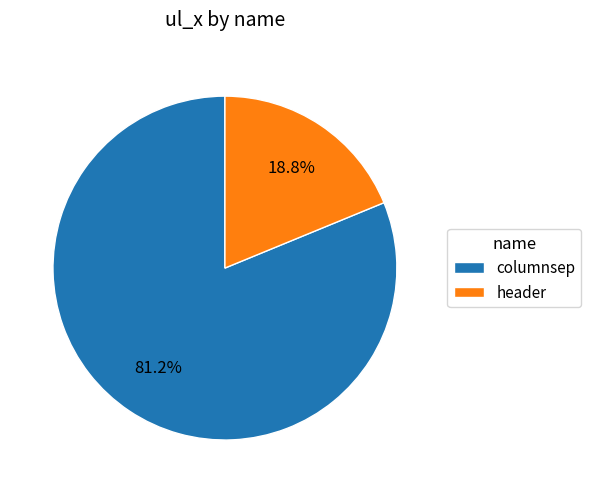

To the nearest percent, what is the average slice percentage?

50%